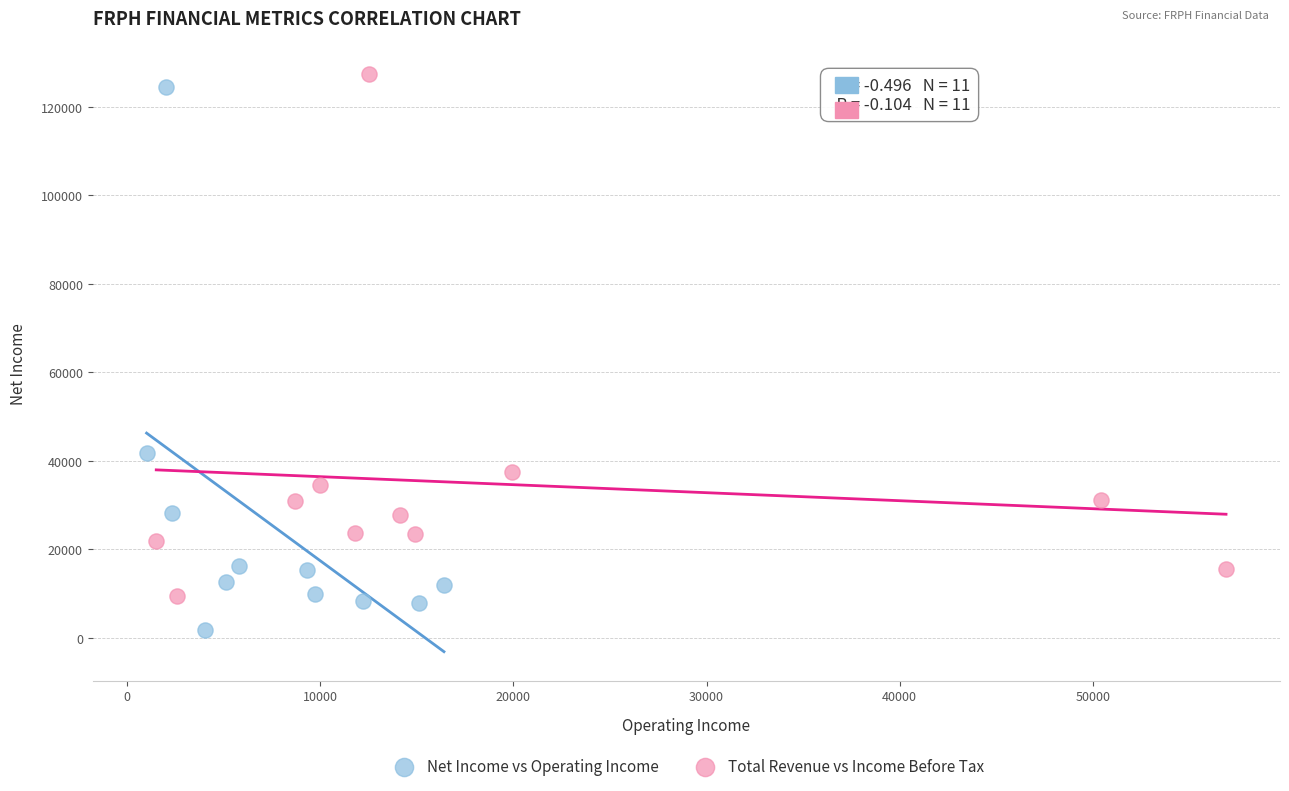

Which series reaches the minimum Y coordinate?

Net Income vs Operating Income